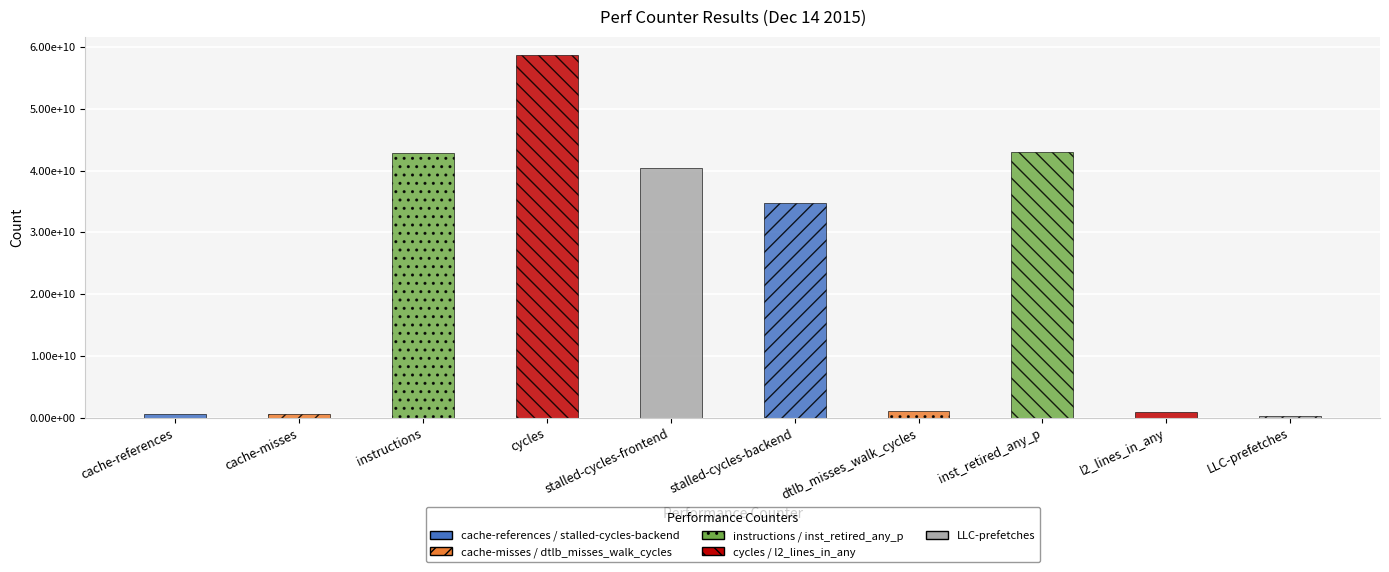

At which label is the value closest to 29510559356?

stalled-cycles-backend